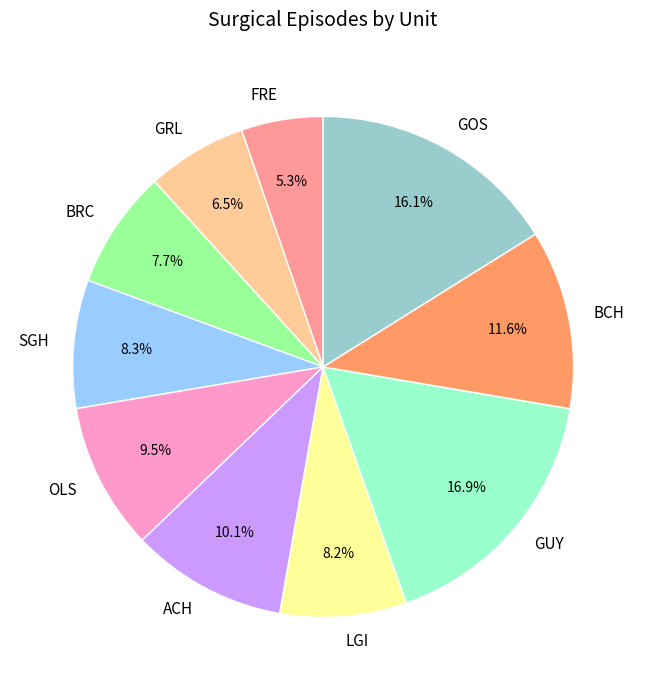

What is the ratio of the value at GRL to the value at FRE?

1.2